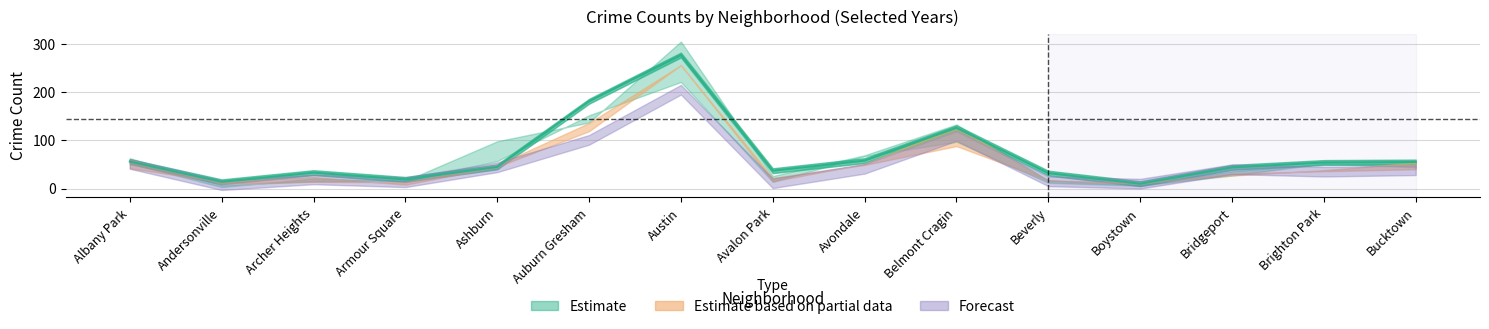

Reading left to right, list all the values displayed in this chart.

2023: Albany Park=56	Andersonville=14	Archer Heights=33	Armour Square=19	Ashburn=45	Auburn Gresham=181	Austin=277	Avalon Park=37	Avondale=58	Belmont Cragin=126	Beverly=32	Boystown=10	Bridgeport=44	Brighton Park=54	Bucktown=55
2015: Albany Park=52	Andersonville=3	Archer Heights=21	Armour Square=15	Ashburn=57	Auburn Gresham=152	Austin=221	Avalon Park=14	Avondale=67	Belmont Cragin=97	Beverly=12	Boystown=6	Bridgeport=27	Brighton Park=52	Bucktown=44
2017: Albany Park=63	Andersonville=7	Archer Heights=15	Armour Square=16	Ashburn=98	Auburn Gresham=137	Austin=305	Avalon Park=26	Avondale=69	Belmont Cragin=133	Beverly=17	Boystown=7	Bridgeport=36	Brighton Park=51	Bucktown=52
2024: Albany Park=51	Andersonville=7	Archer Heights=19	Armour Square=13	Ashburn=44	Auburn Gresham=101	Austin=205	Avalon Park=11	Avondale=41	Belmont Cragin=109	Beverly=15	Boystown=10	Bridgeport=40	Brighton Park=35	Bucktown=38
2018: Albany Park=60	Andersonville=10	Archer Heights=14	Armour Square=13	Ashburn=49	Auburn Gresham=136	Austin=256	Avalon Park=15	Avondale=51	Belmont Cragin=128	Beverly=16	Boystown=10	Bridgeport=31	Brighton Park=36	Bucktown=40
2019: Albany Park=42	Andersonville=14	Archer Heights=24	Armour Square=8	Ashburn=45	Auburn Gresham=119	Austin=256	Avalon Park=22	Avondale=49	Belmont Cragin=88	Beverly=17	Boystown=12	Bridgeport=27	Brighton Park=38	Bucktown=54